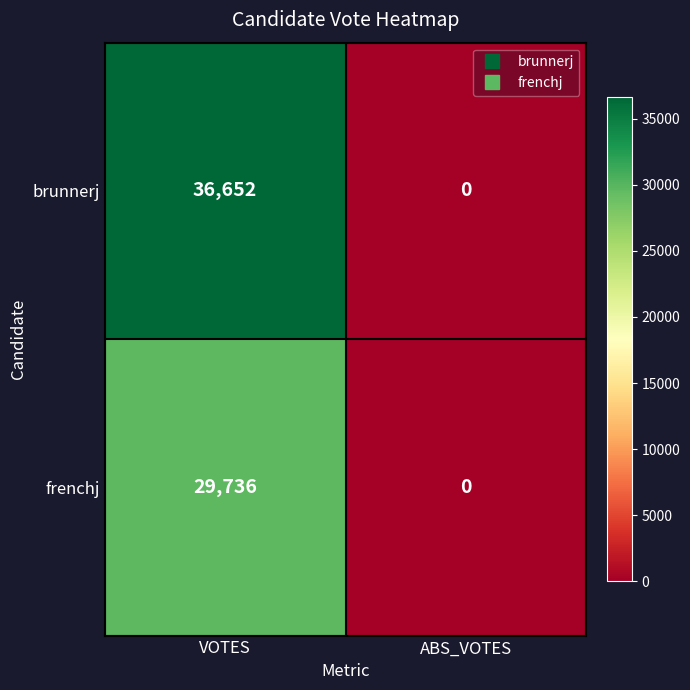

What is the difference between the maximum and minimum values in the brunnerj series?

36652